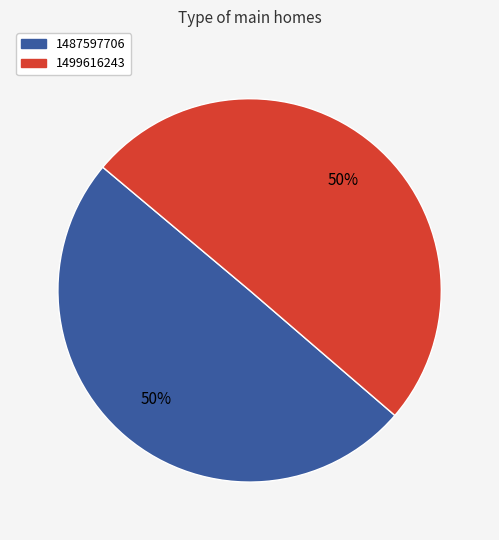

To the nearest percent, what portion does 1499616243 represent?

50%